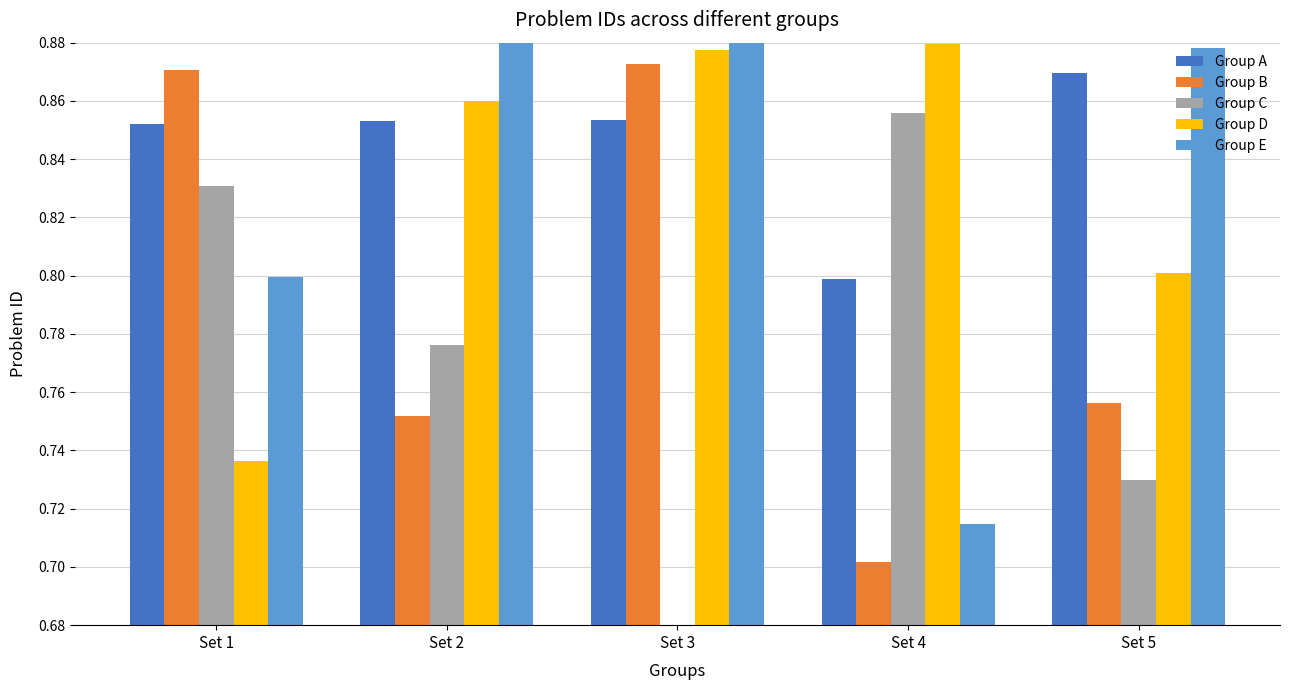

At which label does Group C reach its peak?

Set 4